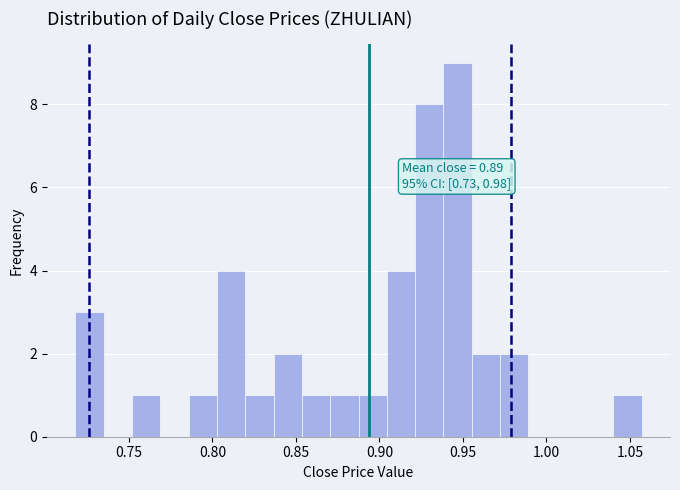

Read against the x-axis, roughly where is the centre of the tallest bar?

0.945